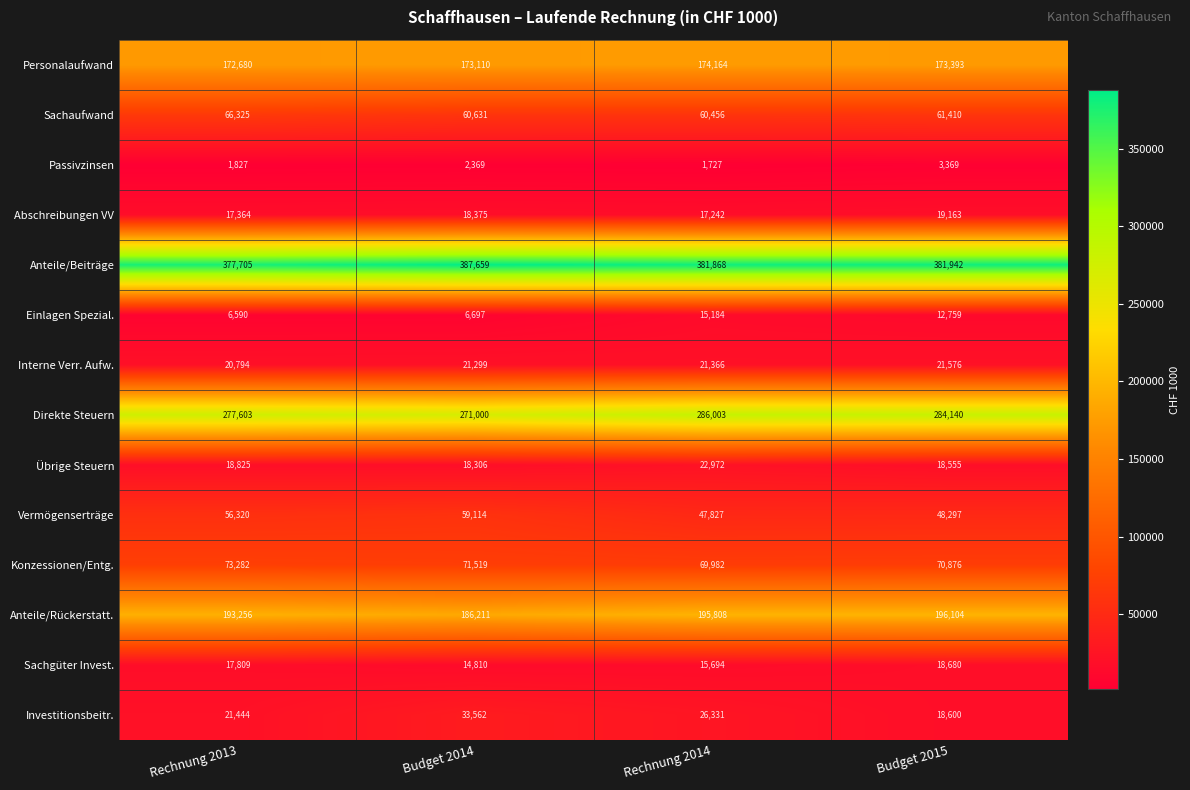

Which category has the lowest value across all series?

Rechnung 2014